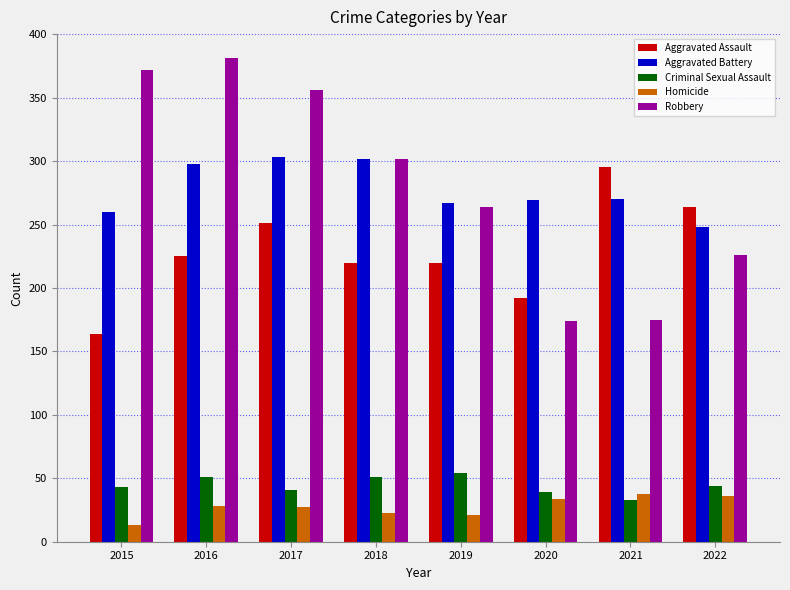

Are the bars grouped side by side (vs. stacked)?

Yes